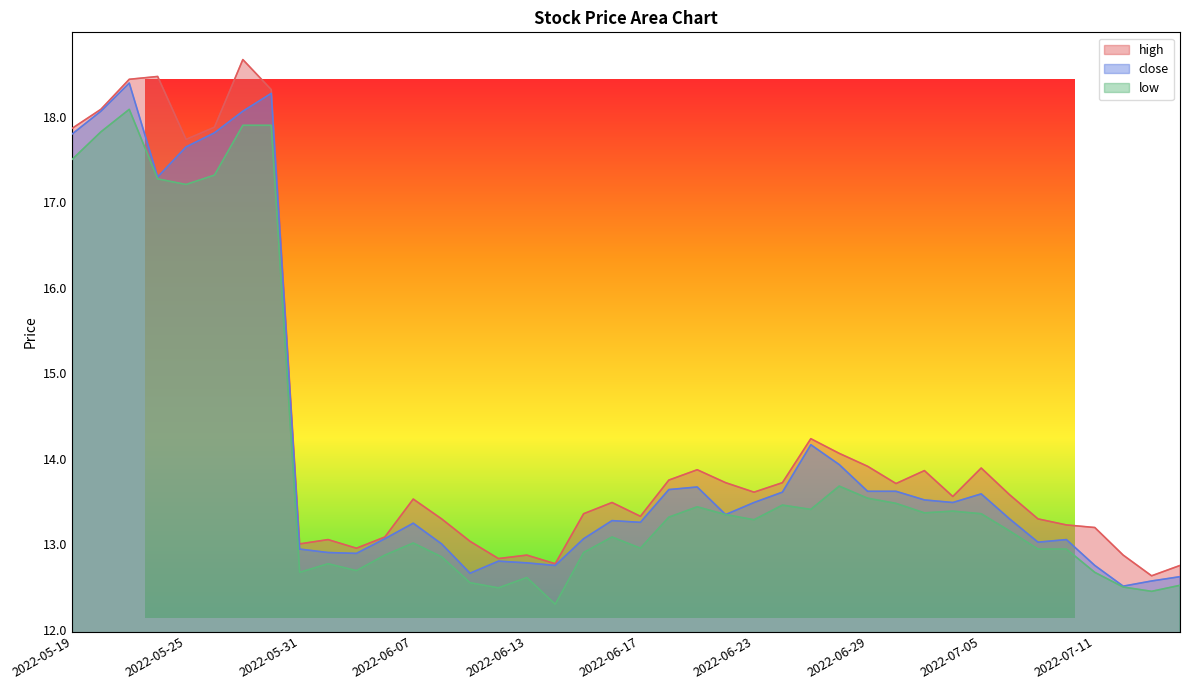

The low series shows 19.6 at 2022-06-16. True or false?

False